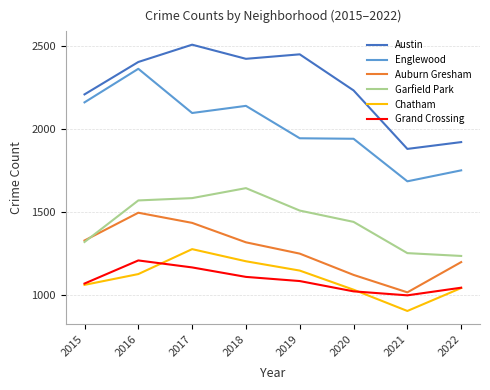

At how many categories does at least one series exceed 1714?

8